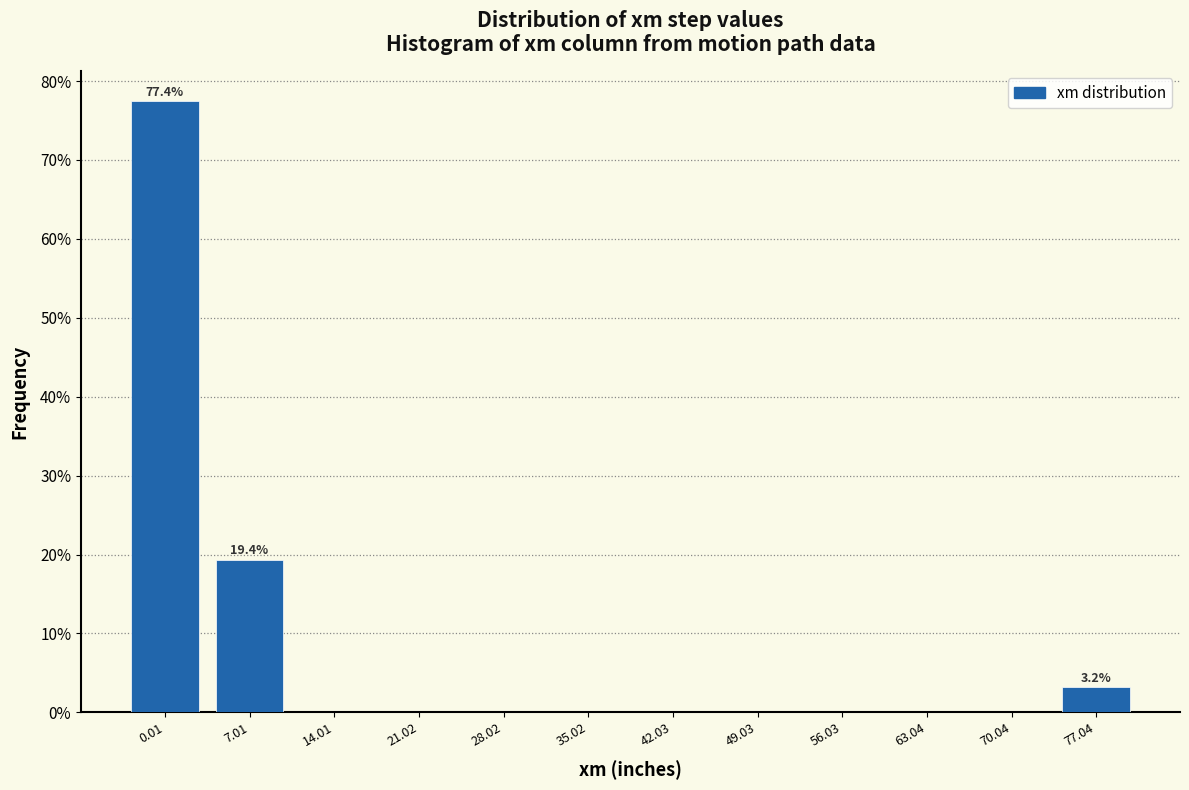

Reading left to right, list all the values displayed in this chart.

0.01=77.4	7.01=19.4	14.01=0.0	21.02=0.0	28.02=0.0	35.02=0.0	42.03=0.0	49.03=0.0	56.03=0.0	63.04=0.0	70.04=0.0	77.04=3.2